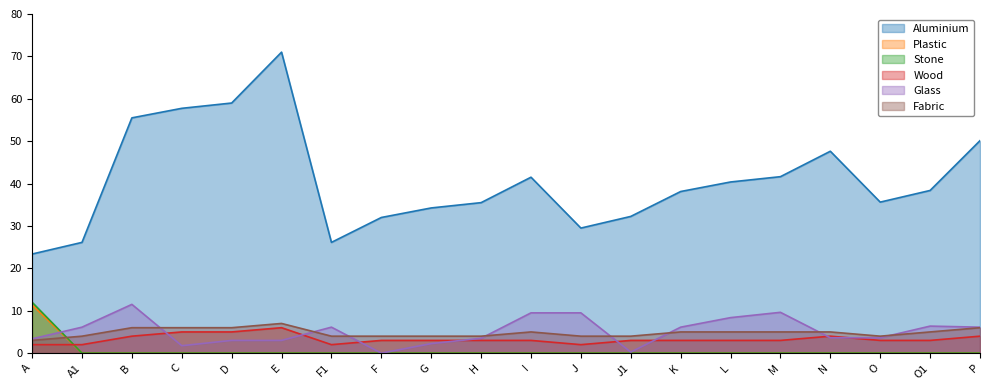

How many categories are shown in the chart?

20